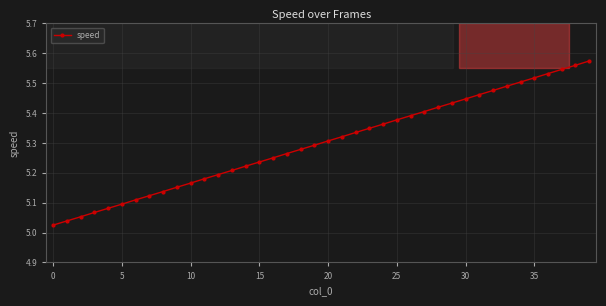

What is the difference between the maximum and minimum values?

0.5